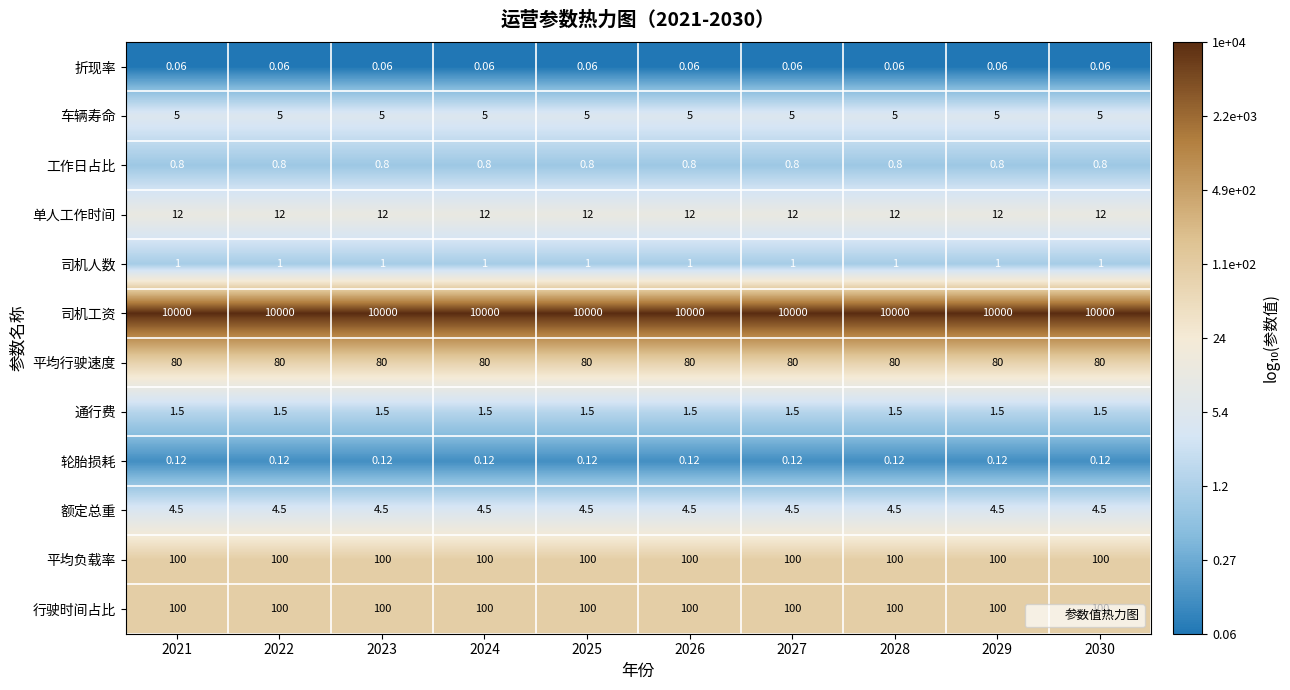

What is the difference between the highest and lowest values at 2023?

9999.9